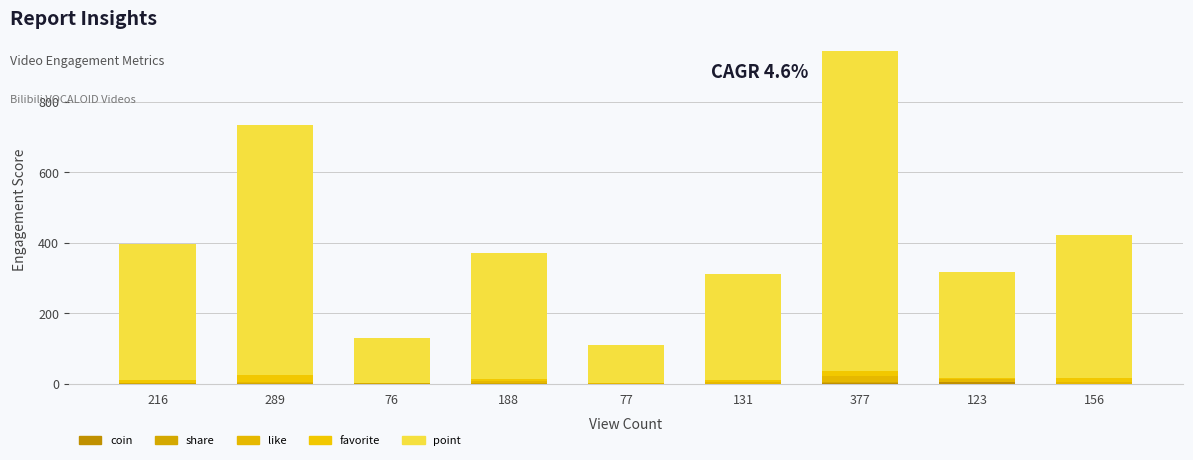

Are the bars grouped side by side (vs. stacked)?

No